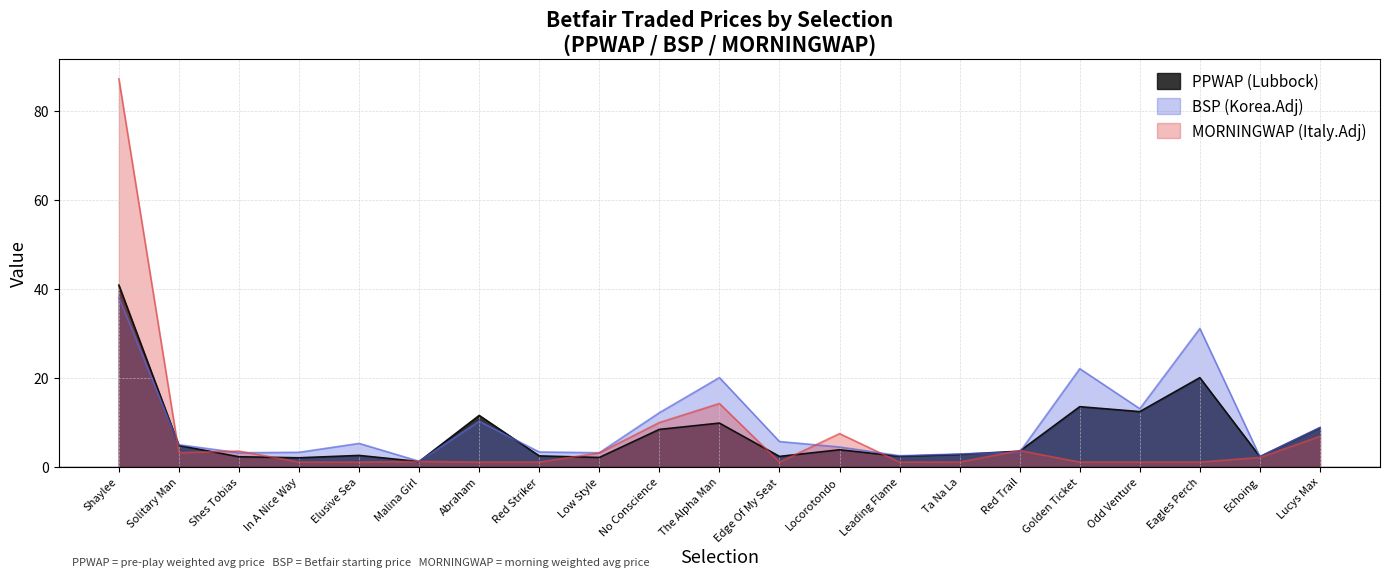

Where is the first local maximum for MORNINGWAP?

Shes Tobias